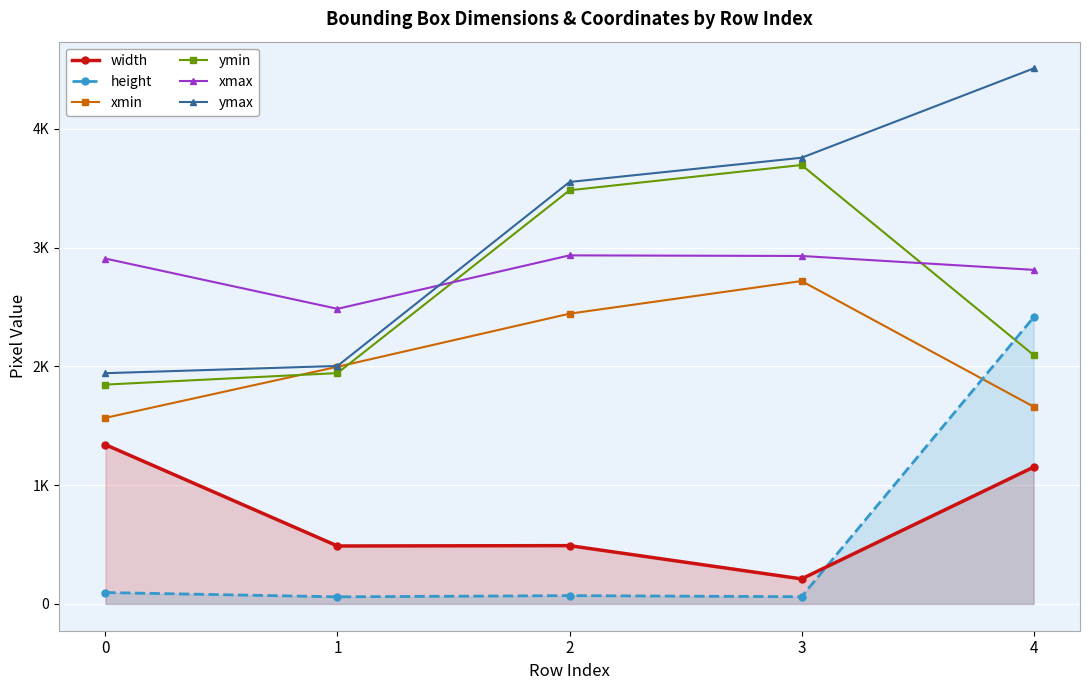

True or false: ymax and xmax intersect in this chart.

True